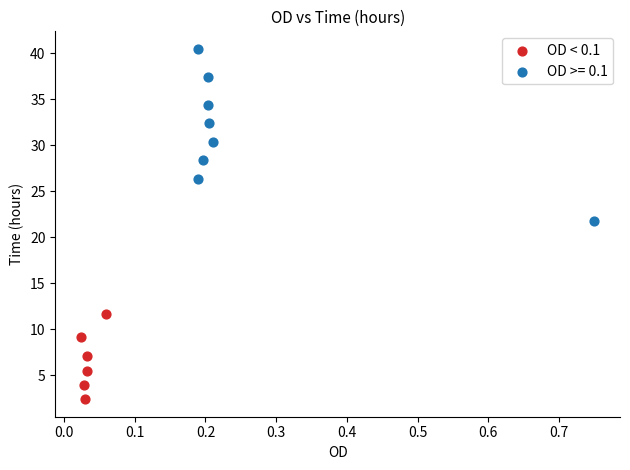

Which series contains the lowest Y value?

OD < 0.1